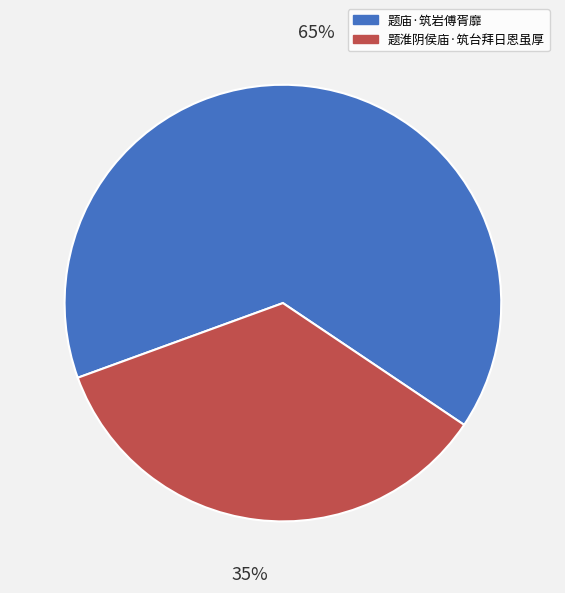

Which slice is the smallest?

题淮阴侯庙·筑台拜日恩虽厚